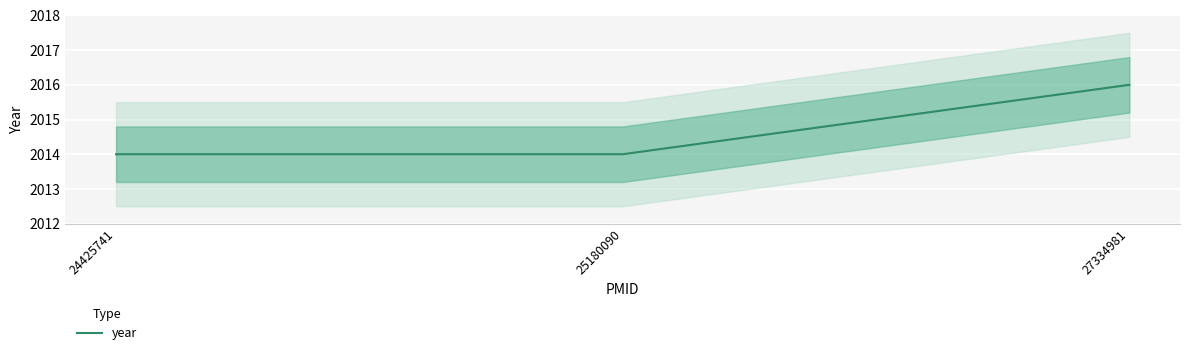

What is the minimum value shown in the chart?

2014